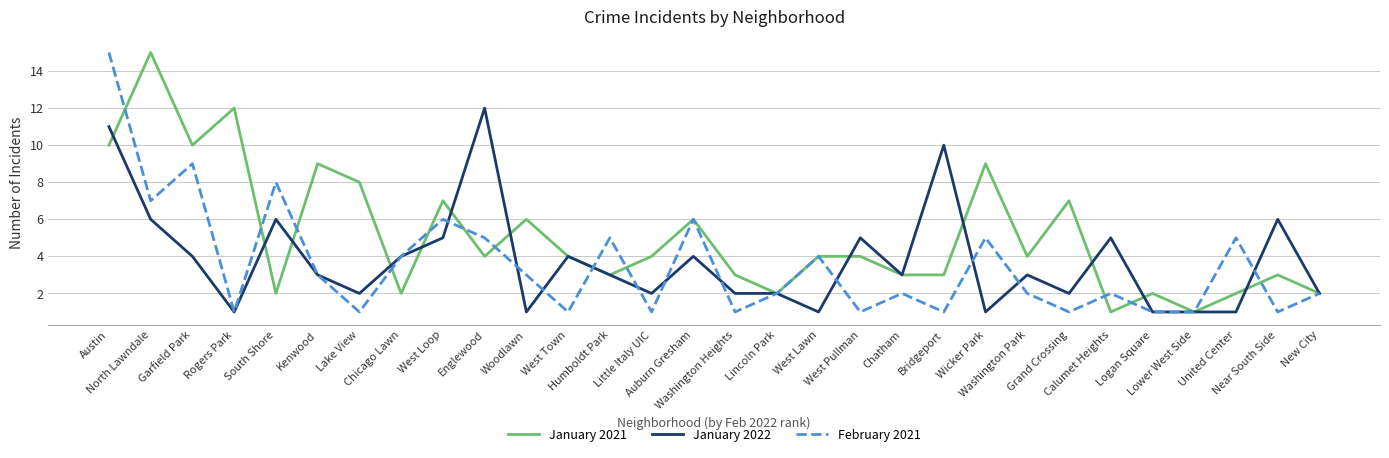

Where is the first local maximum for January 2022?

South Shore